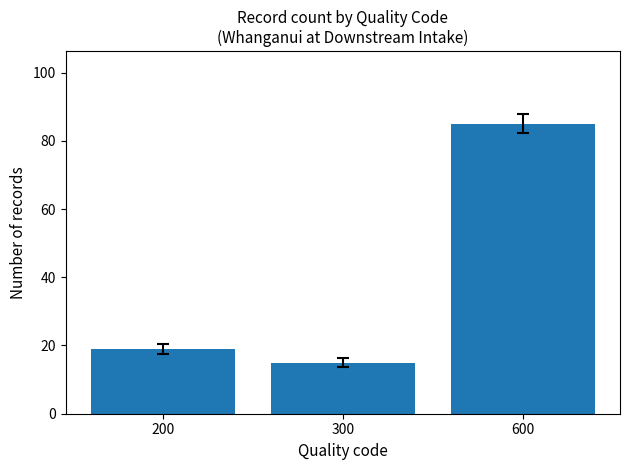

How many data points are less than 19?

1